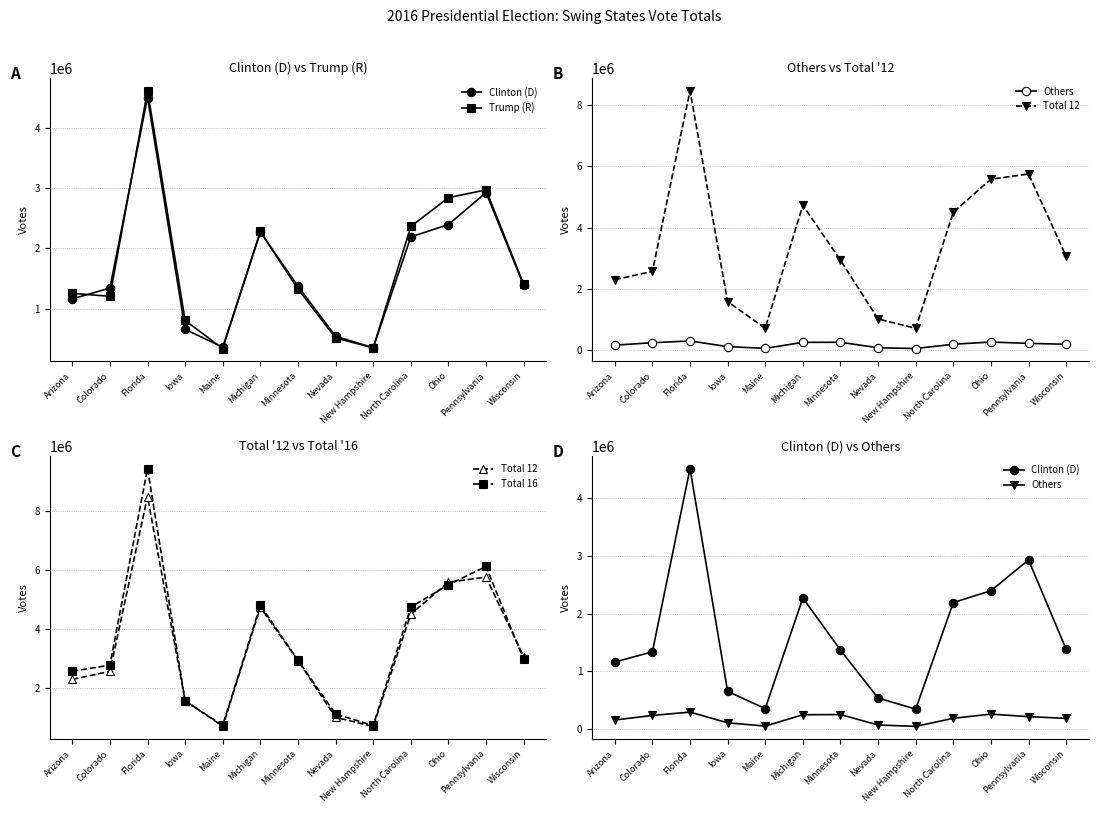

True or false: Clinton (D) and Total 12 cross at least once.

False